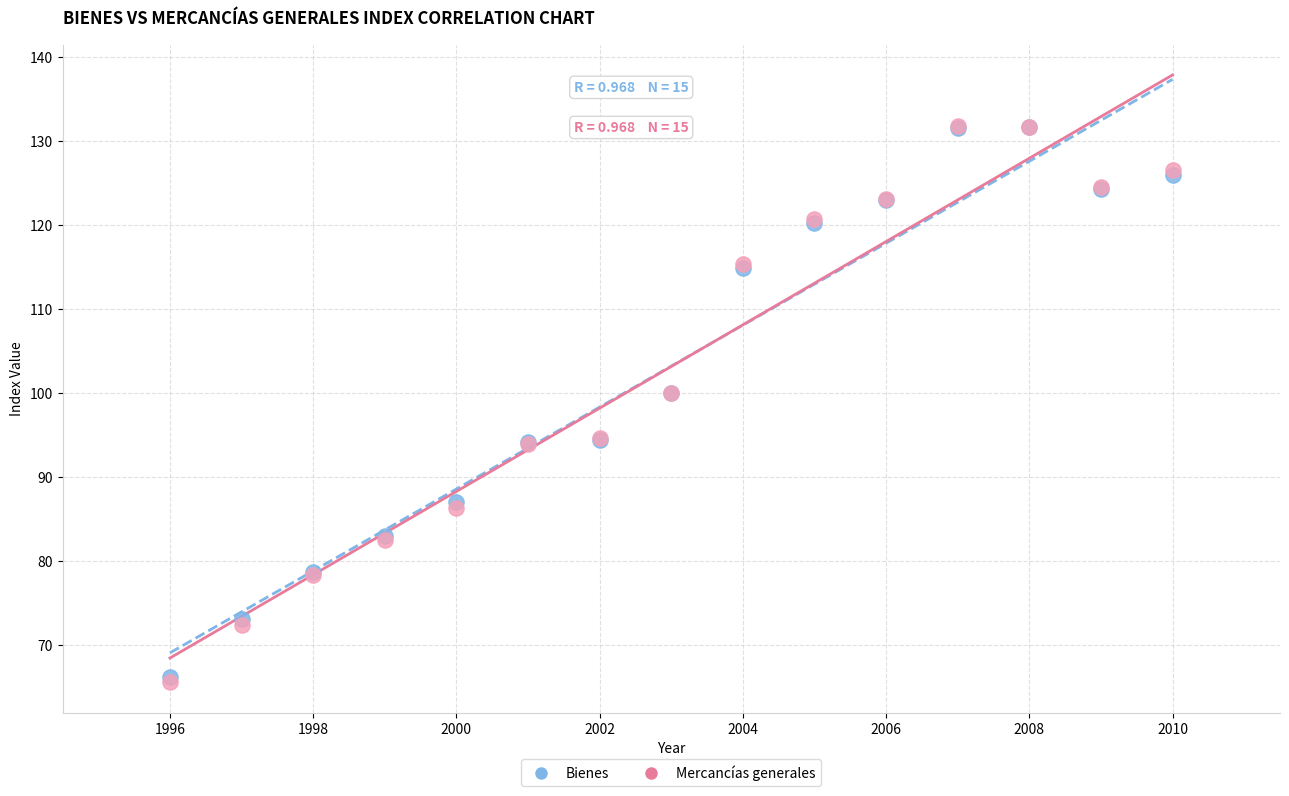

Which series contains the lowest Y value?

Mercancías generales